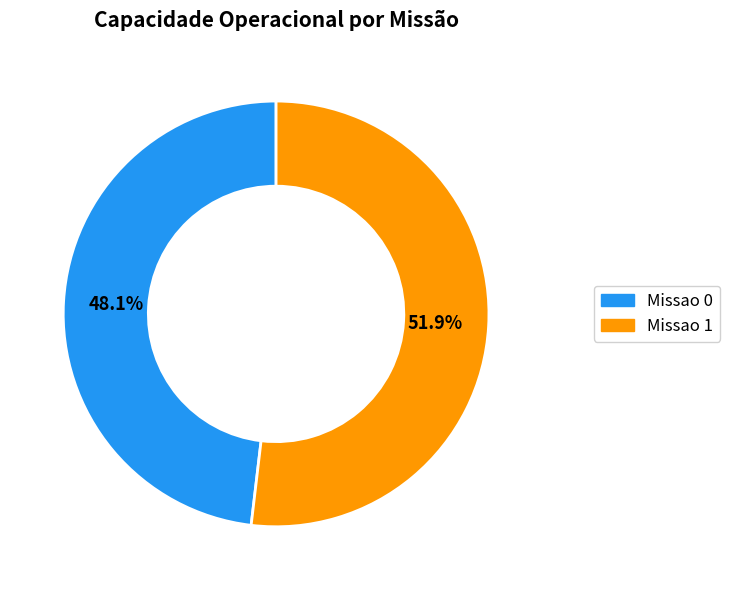

Rank the categories by value from highest to lowest.

Missao 1, Missao 0